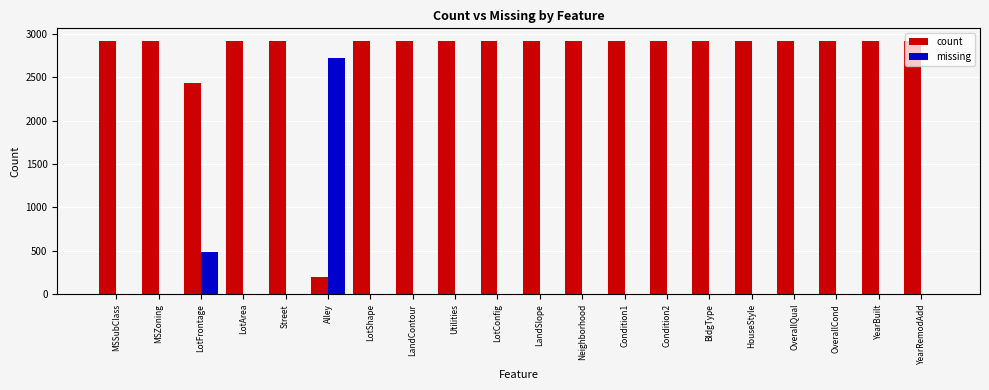

Is the value of count at LotShape greater than the value of missing at LotShape?

Yes